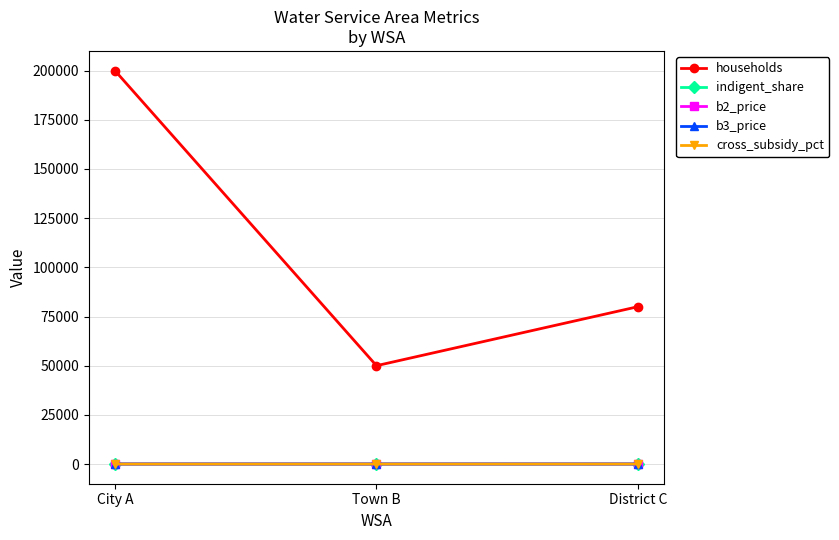

What is the difference between the maximum and minimum values in the indigent_share series?

0.2